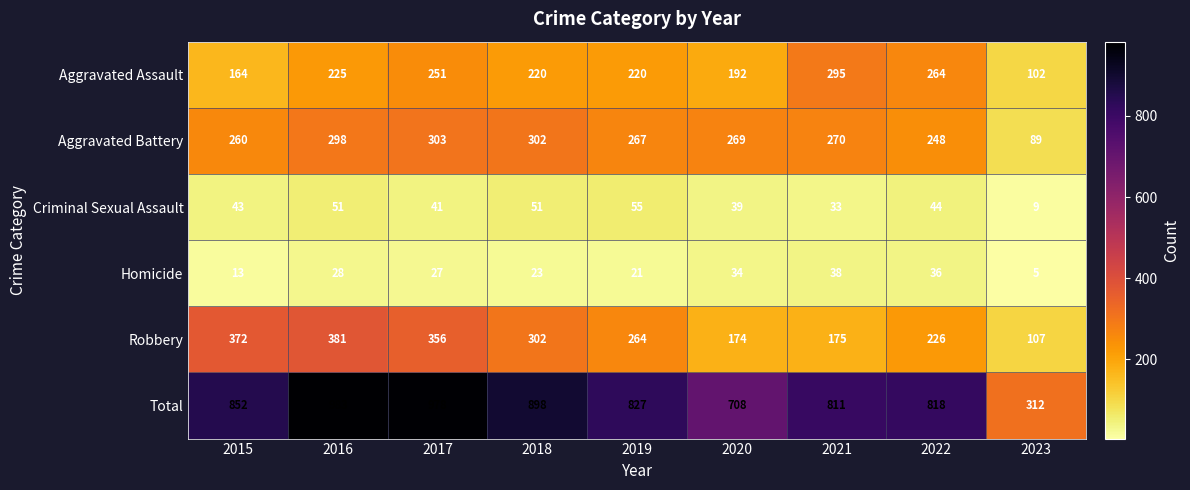

The value of Total at 2022 is 1435. True or false?

False